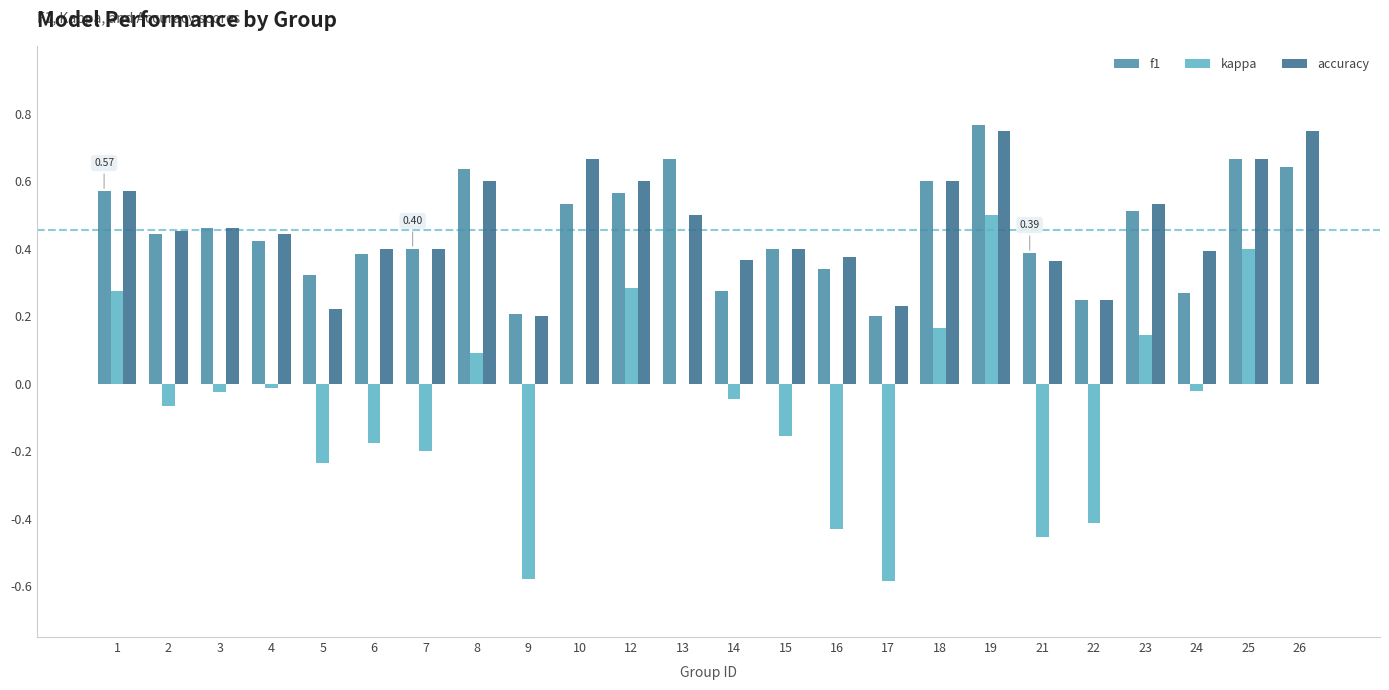

Between 4 and 5, which series saw the biggest shift?

kappa